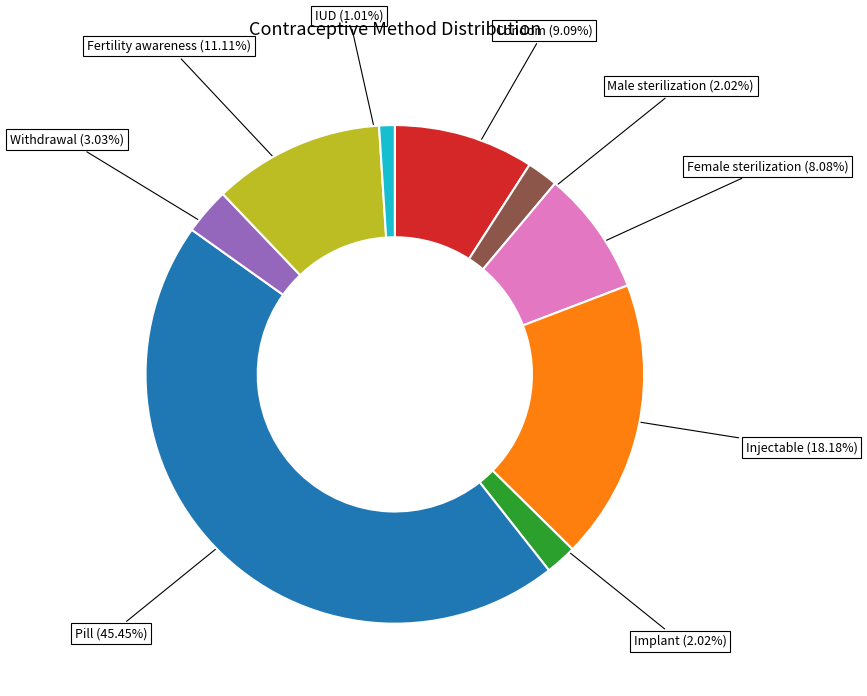

Does any single category account for the majority?

No